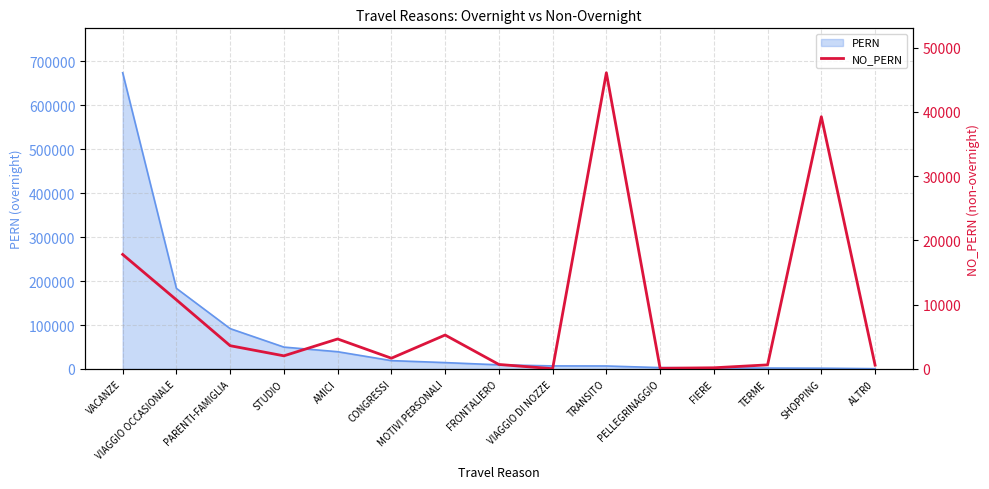

What is the minimum value shown in the chart?

40